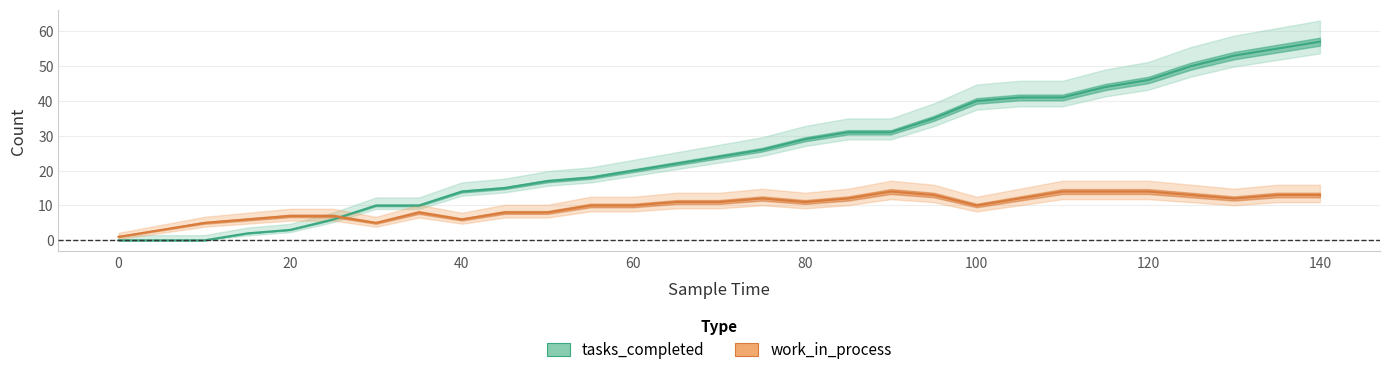

Which series has the largest total across all categories?

tasks_completed